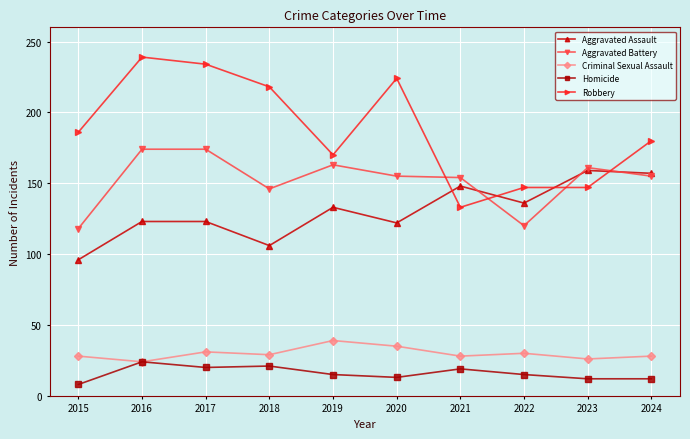

True or false: Aggravated Battery has more than 1 interior local peaks.

True